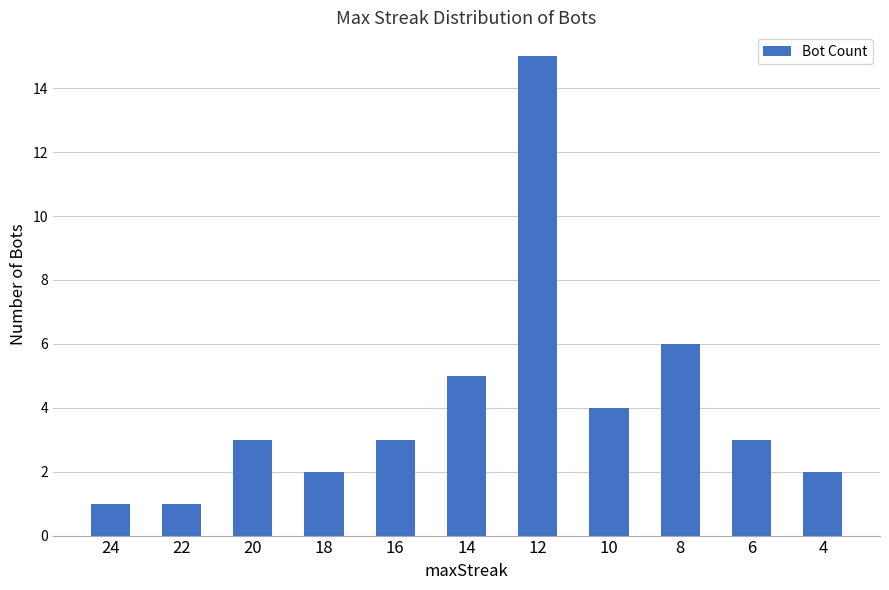

How many bars are there in total?

11